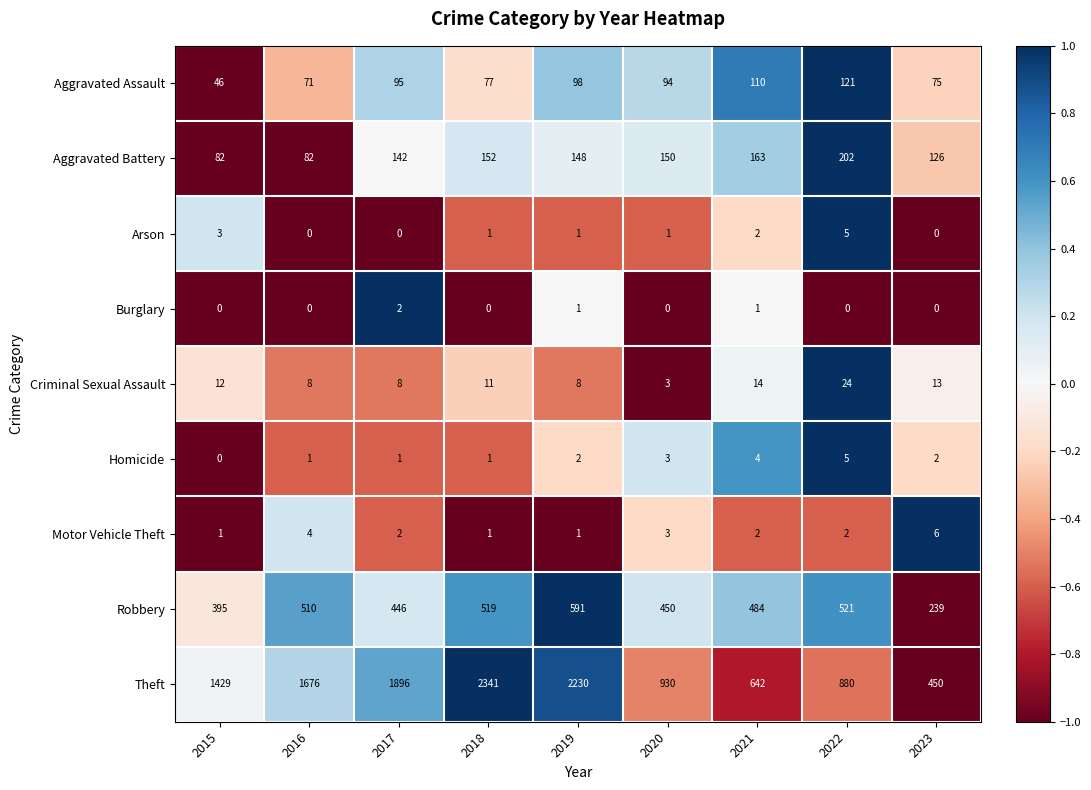

Count the number of data series in this chart.

9